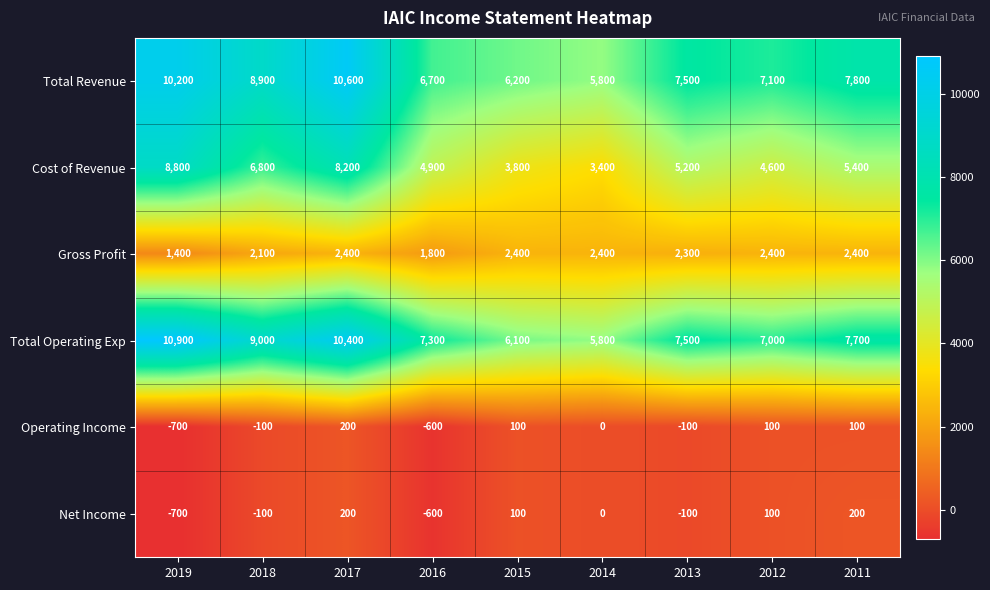

What is the minimum value shown in the chart?

-700